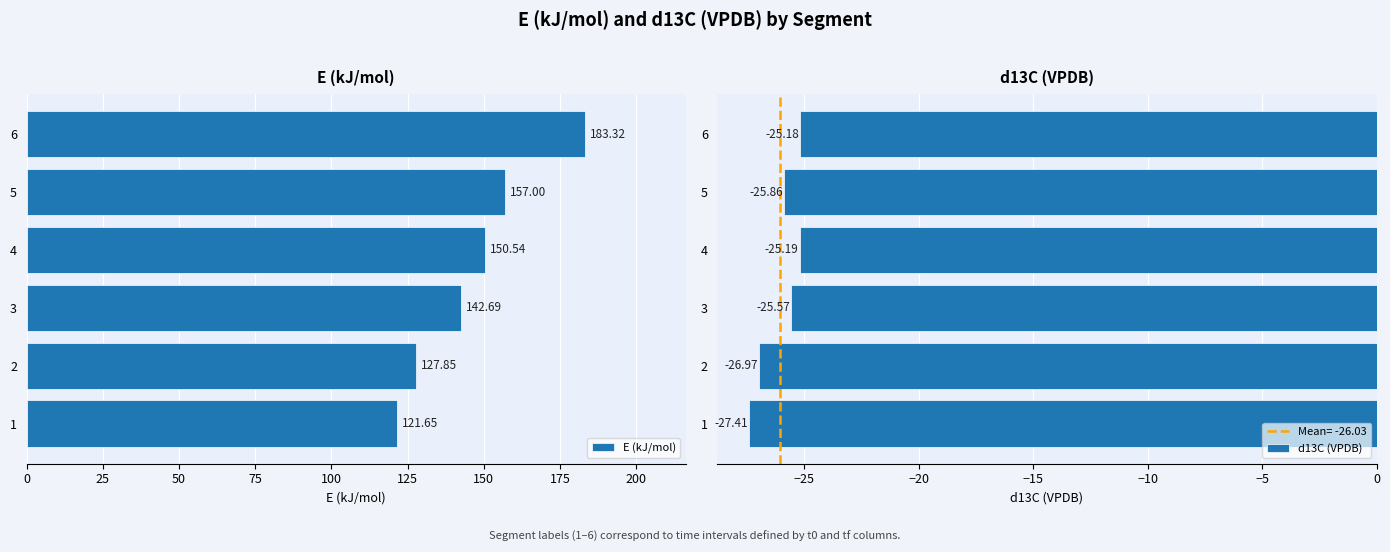

Which category has the highest value in the E (kJ/mol) series?

6